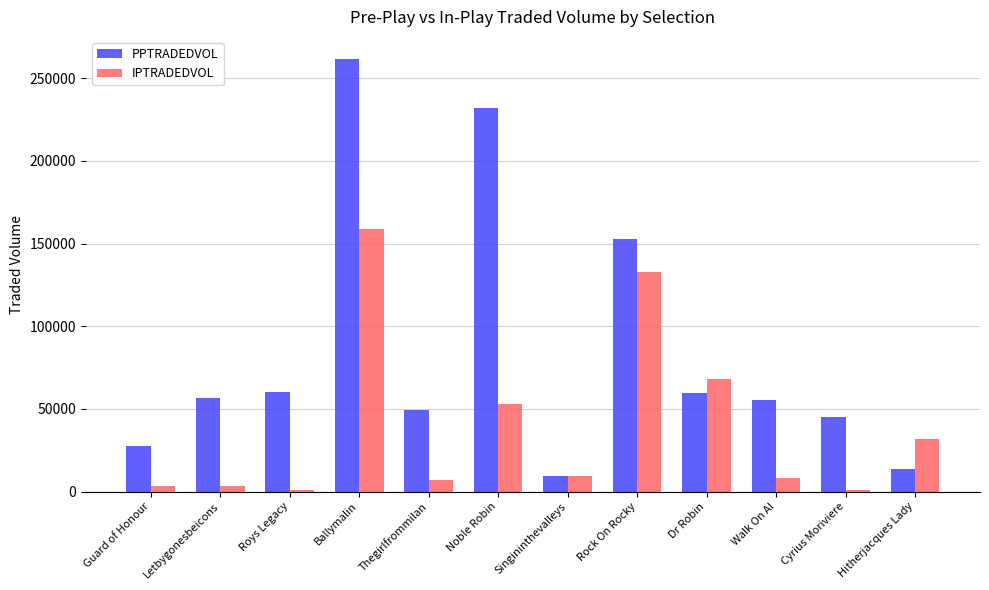

What is the total value across all series at Hitherjacques Lady?

45299.3